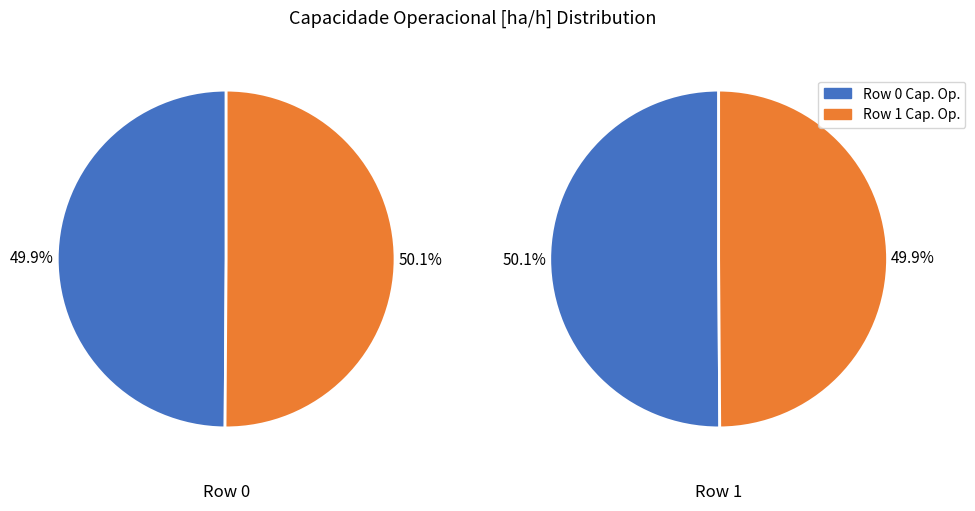

Does Row 1 represent more than half of the total?

Yes